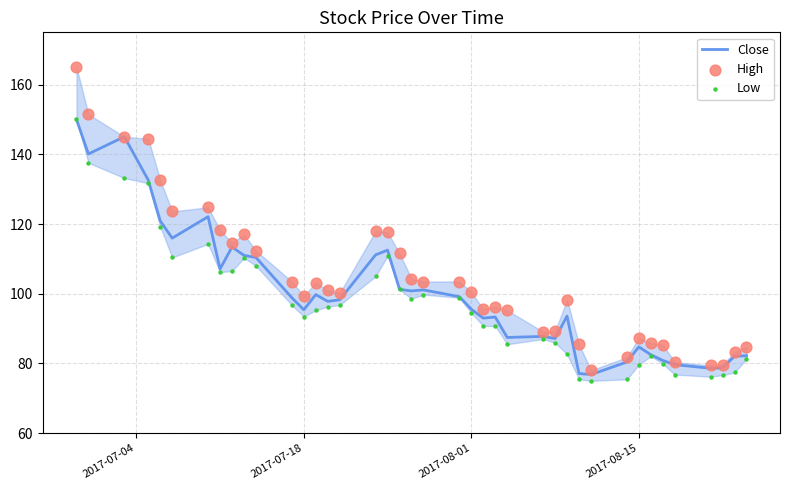

Which series has the widest spread of Y values?

High